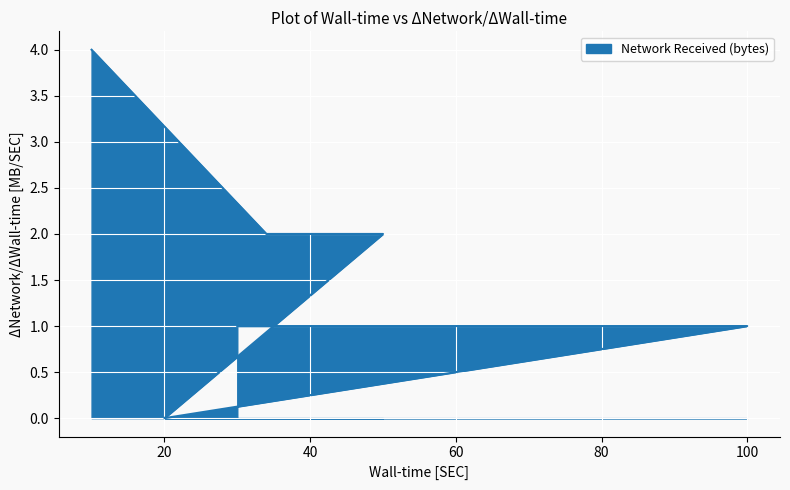

Reading right to left, transcribe all the data shown in this chart.

10=4	34=2	50=2	20=0	100=1	30=1